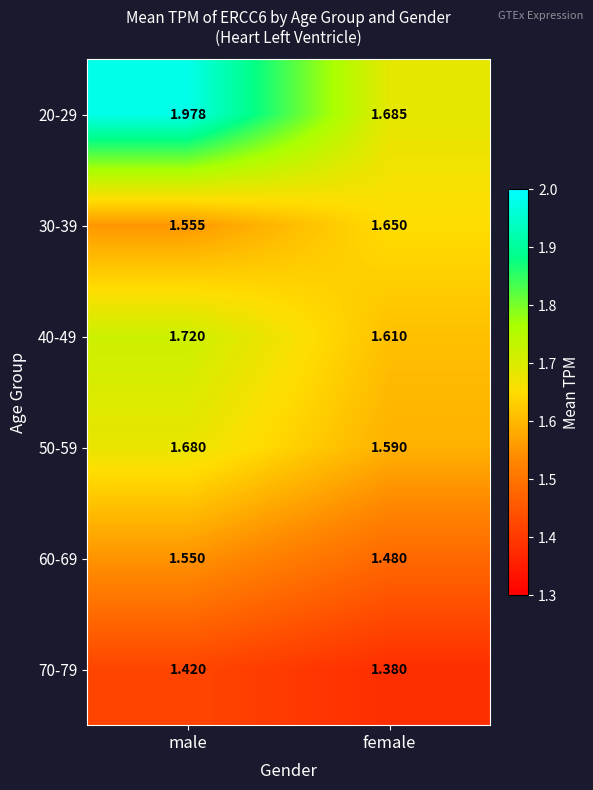

Which category has the lowest value across all series?

female